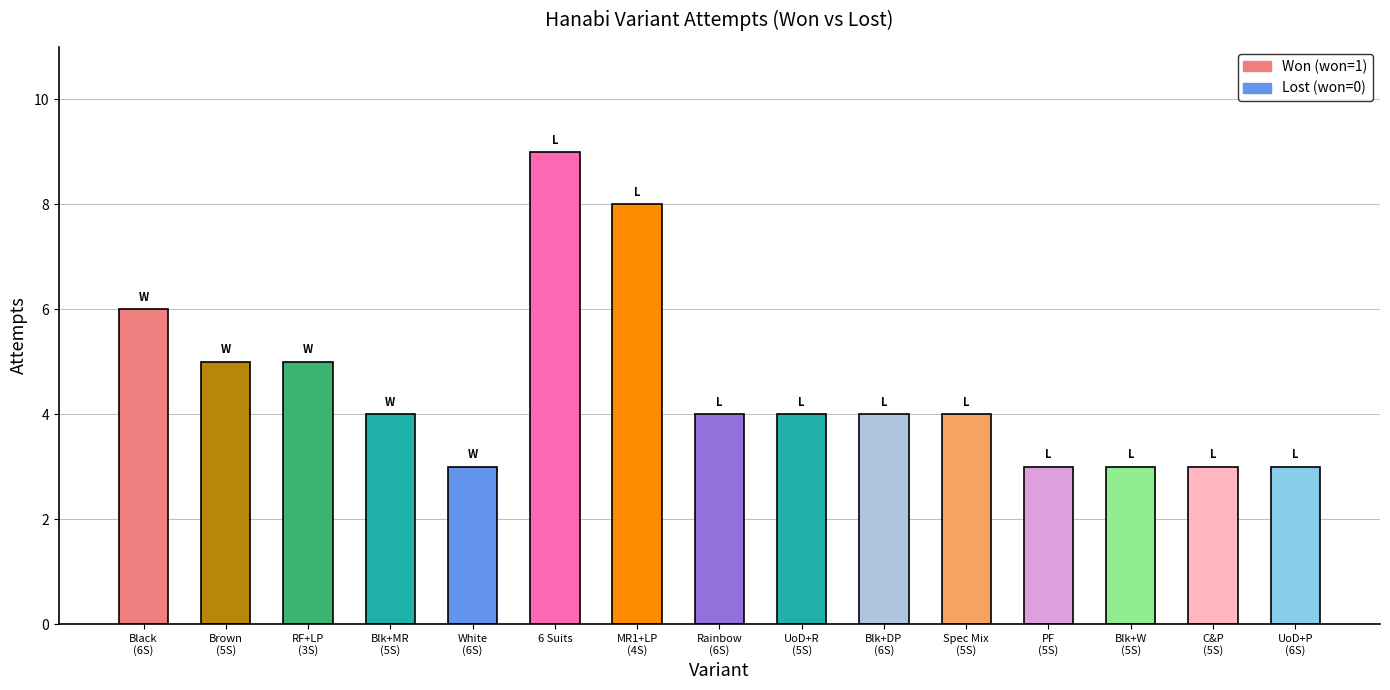

Is it true that the value at PF
(5S) is 3?

True